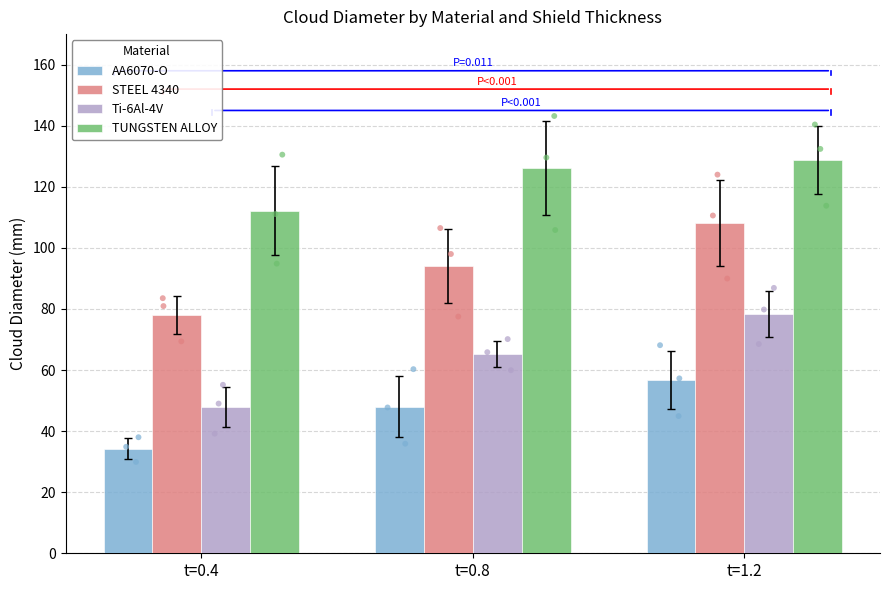

Which series has the largest Y range (max minus min)?

Ti-6Al-4V